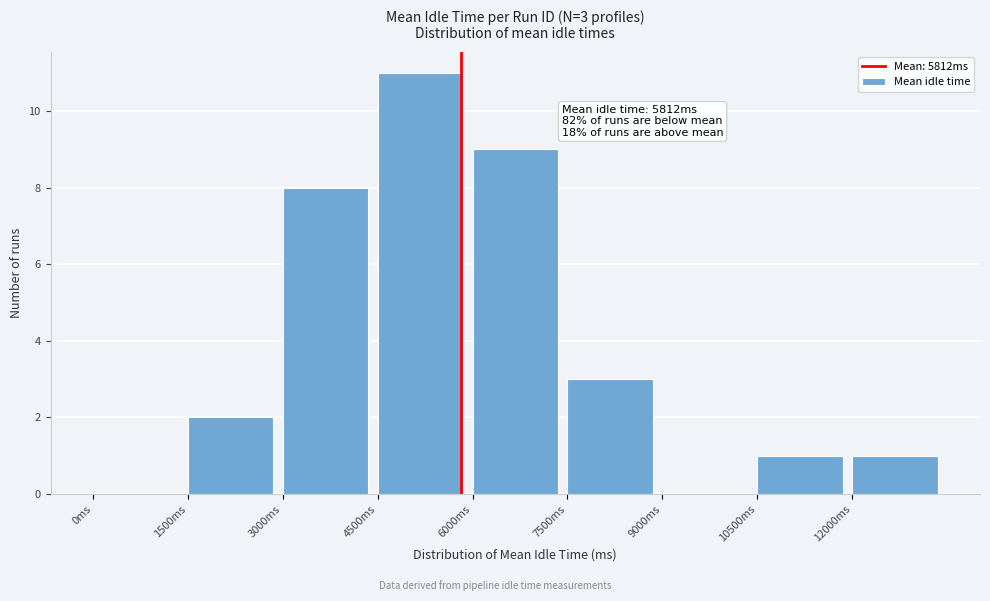

Over which range of the x-axis is the bar tallest?

4500 to 6000